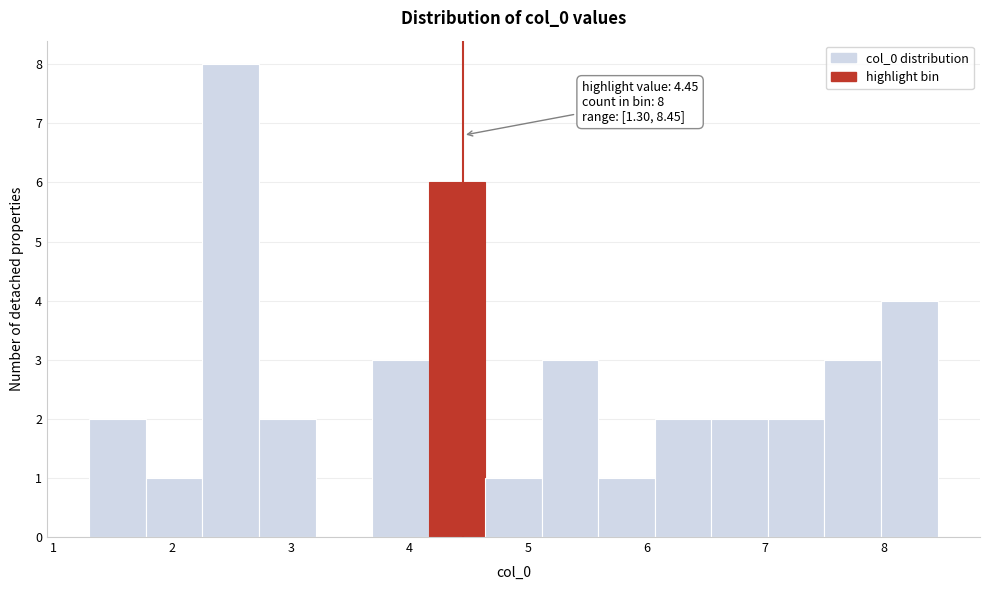

Which range on the x-axis has the tallest bar?

2.3 to 2.7